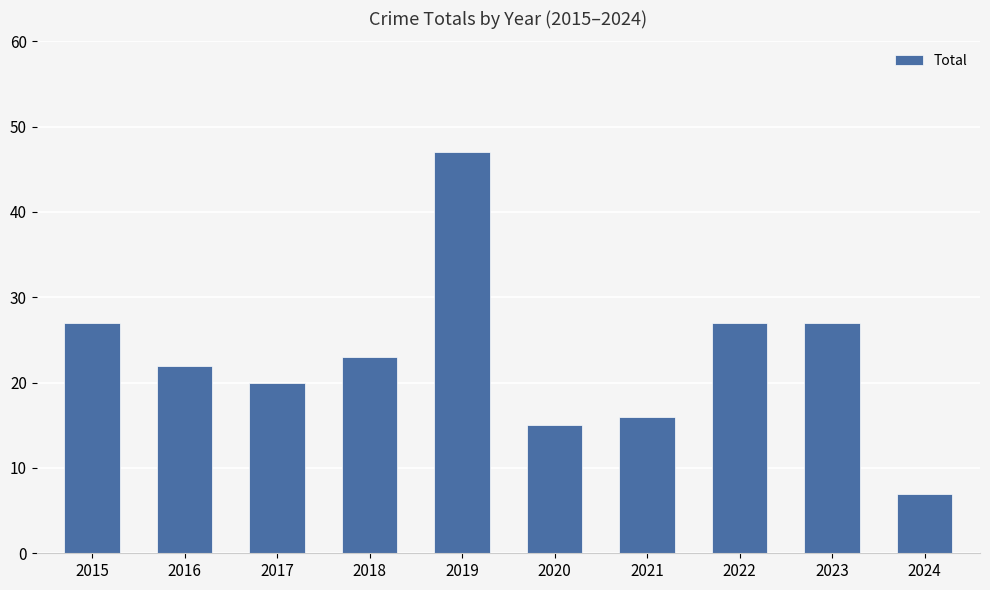

Where does the data first go above 23?

2015